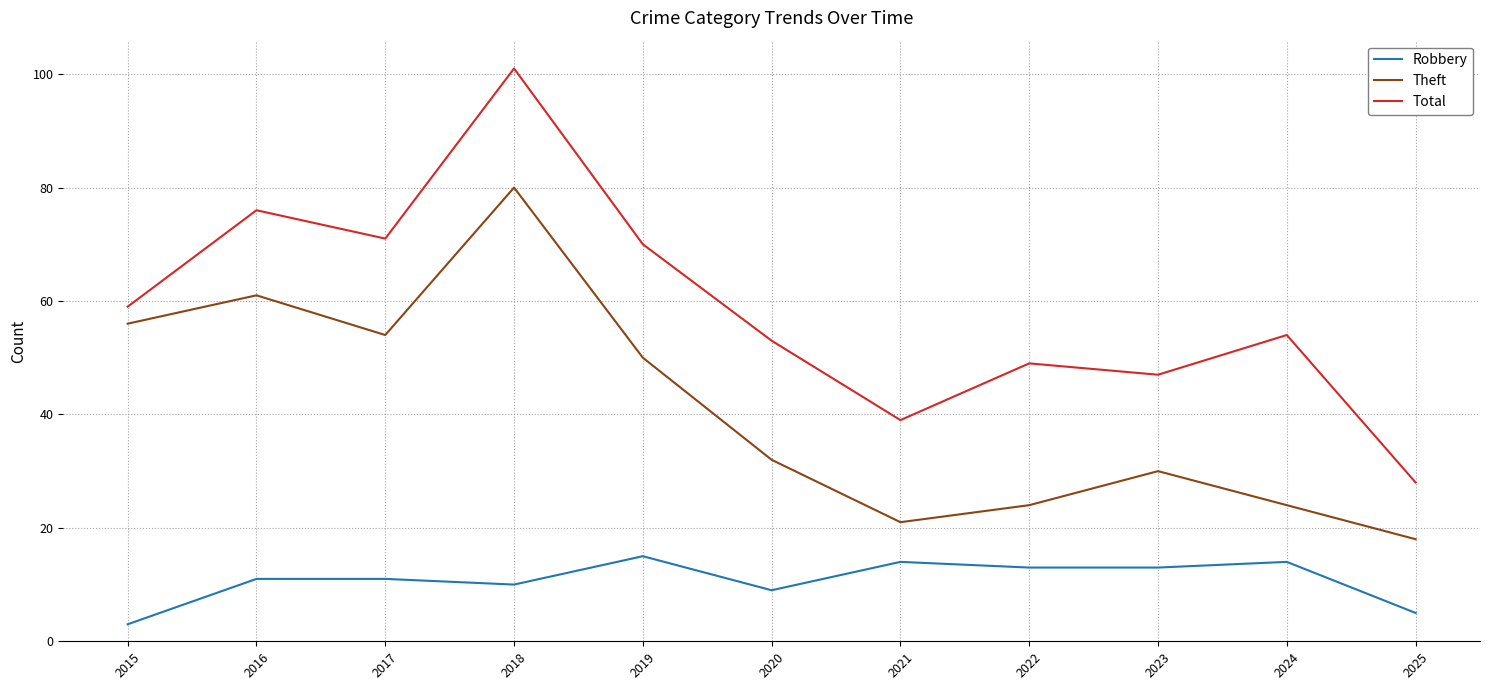

Is this an area chart (filled region under the line)?

No